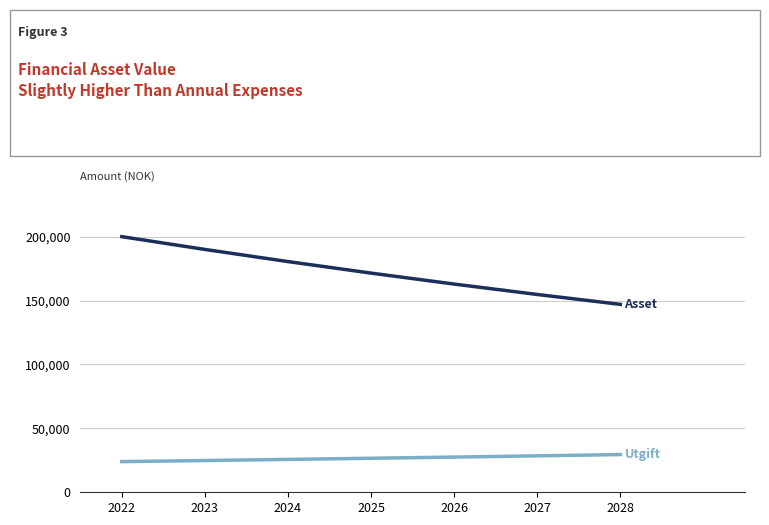

What is the greatest value displayed?

200000.0